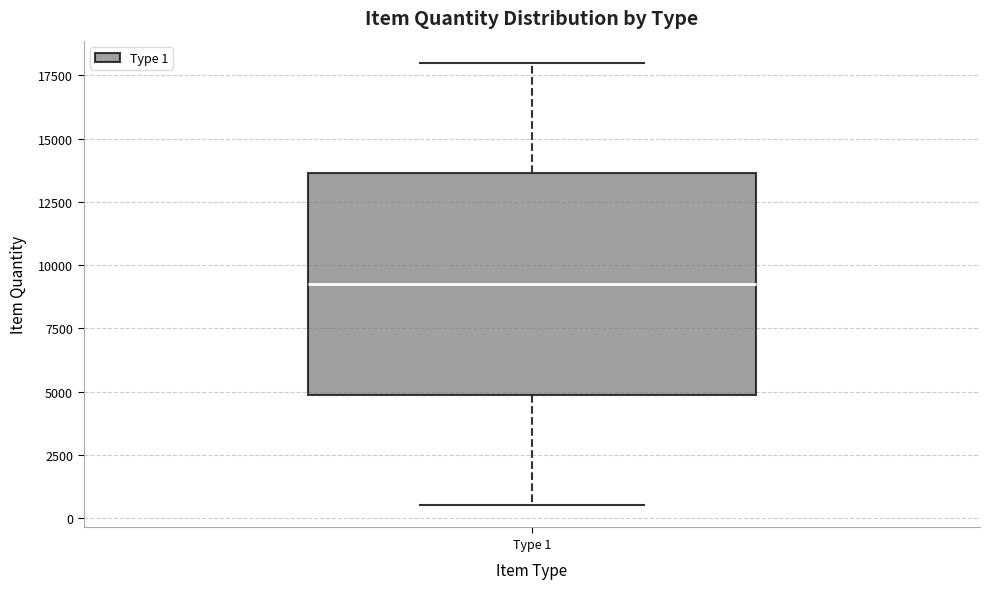

Where does the lower whisker of the box for Type 1 end on the y-axis? The values are not printed on the chart, so give them approximately, as read against the axis.

500